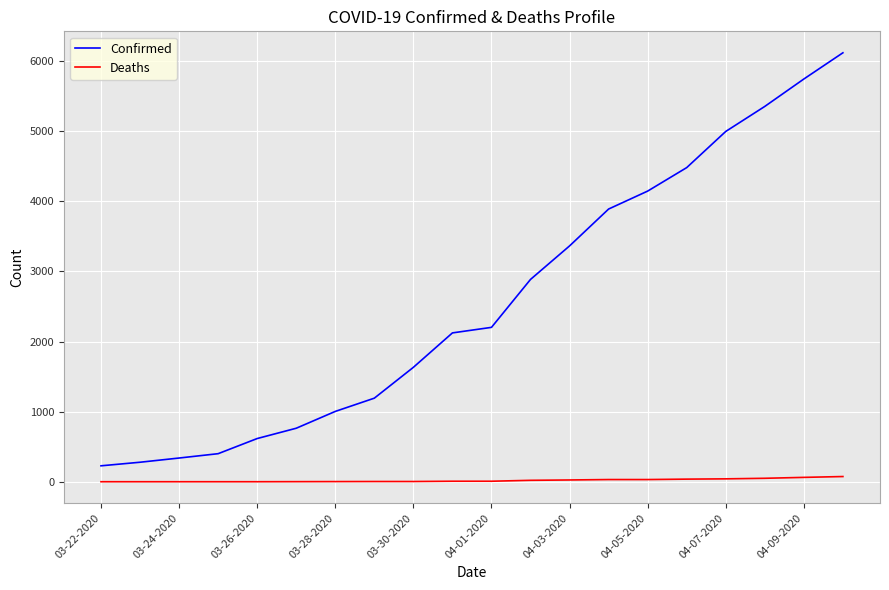

What is the lowest value of the Confirmed series?

227